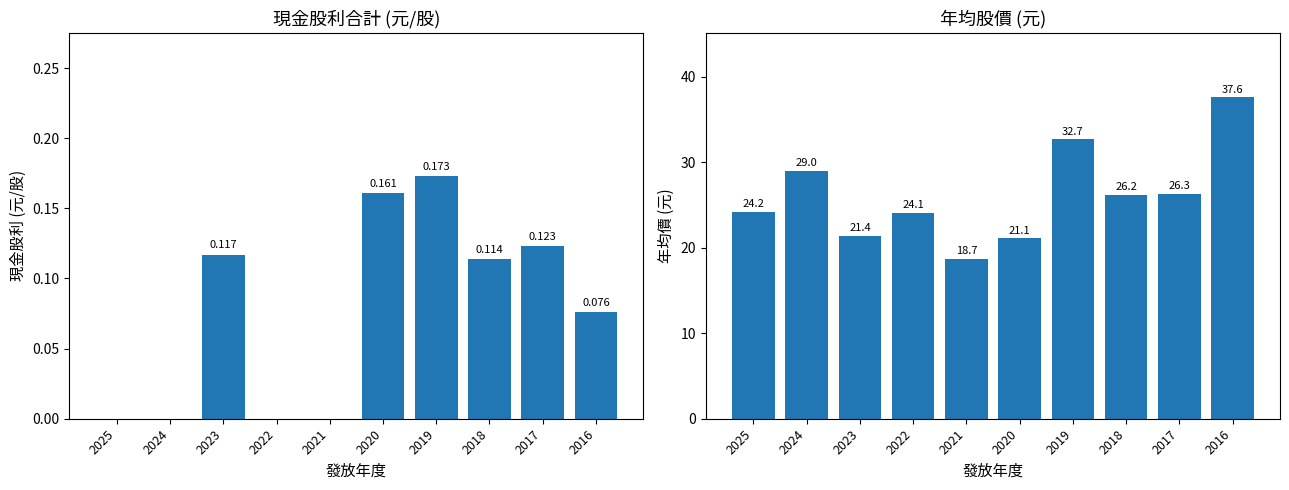

True or false: 現金股利合計 has a value of -0.1 at 2022.

False